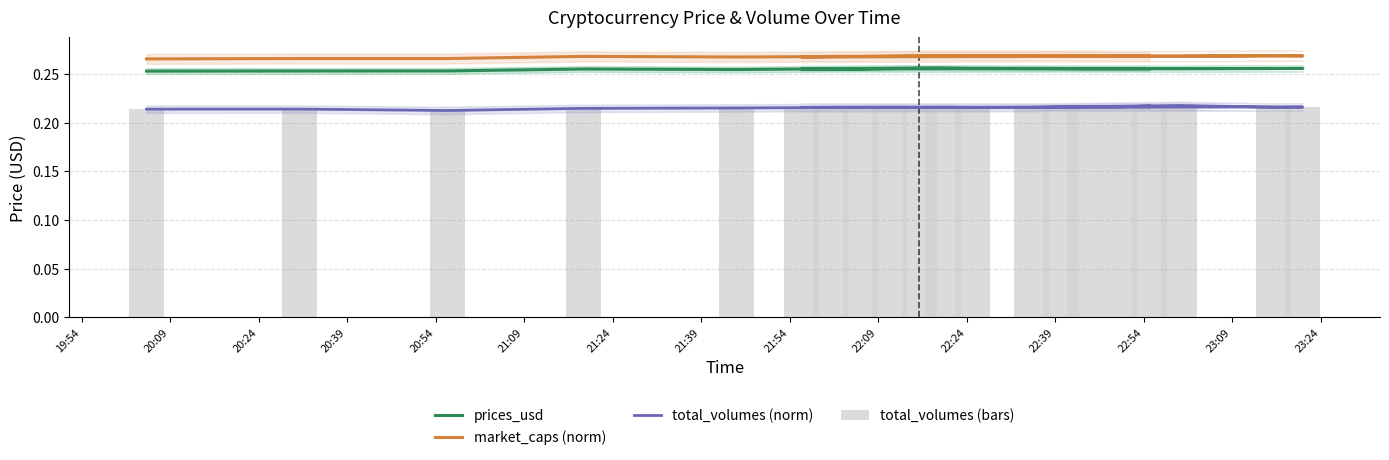

What is the value of the total_volumes (bars) bar at the 5th from the left?

0.2